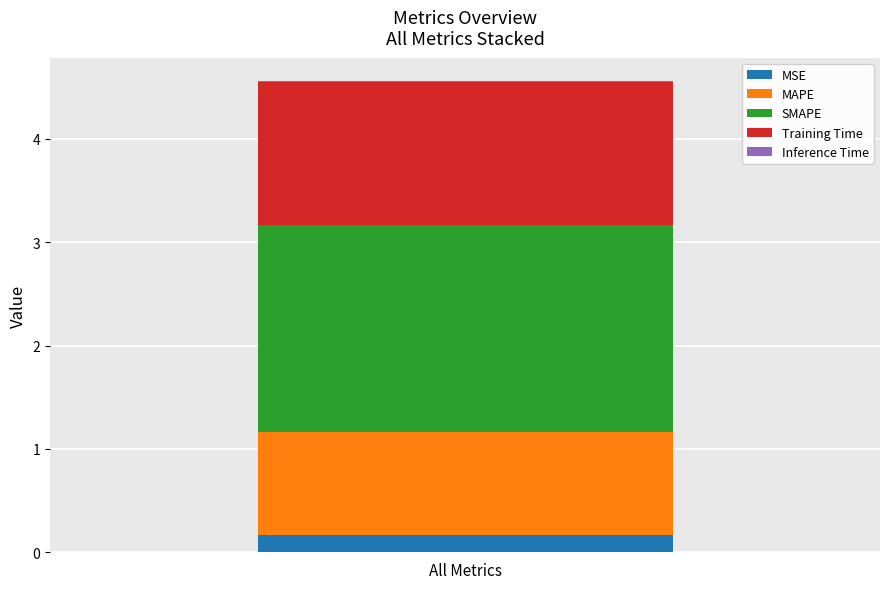

Count the number of categories in the chart.

1